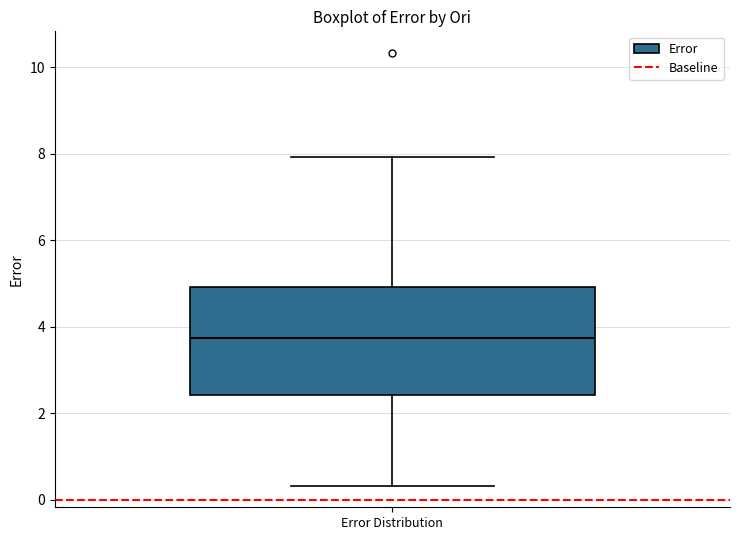

Read this box plot against the y-axis: the position of the median line, the range covered by the box, and the ends of both whiskers. The values are not printed on the chart, so give them approximately, as read against the axis.

median 3.8, box 2.4 to 5.0, whiskers 0.4 to 8.0